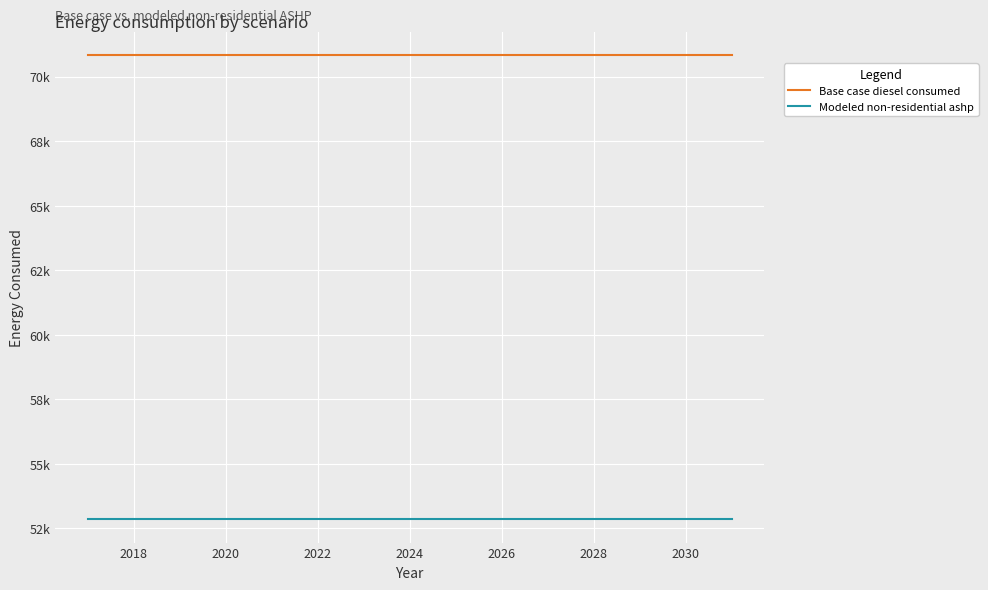

Reading left to right, list all the values displayed in this chart.

Base case diesel consumed: 70817.0	70817.0	70817.0	70817.0	70817.0	70817.0	70817.0	70817.0	70817.0	70817.0	70817.0	70817.0	70817.0	70817.0	70817.0
Modeled non-residential ashp: 52843.7	52843.7	52843.7	52843.7	52843.7	52843.7	52843.7	52843.7	52843.7	52843.7	52843.7	52843.7	52843.7	52843.7	52843.7